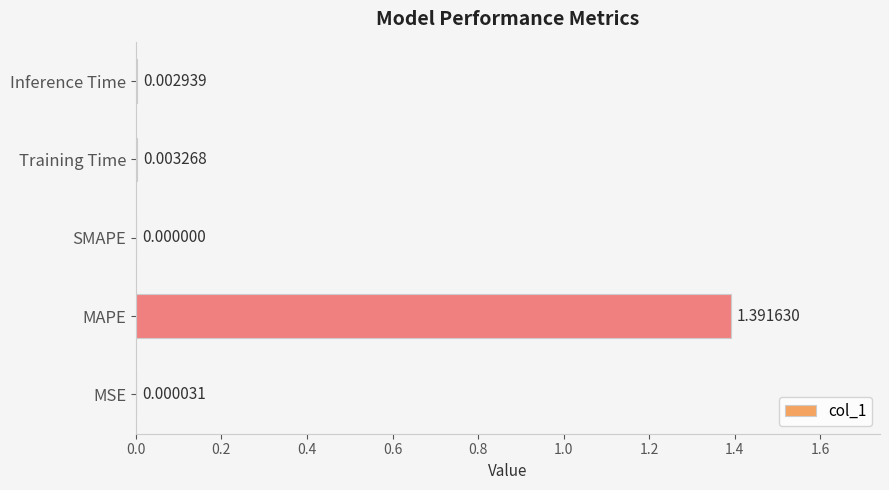

Where is the data nearest to the value 0?

SMAPE